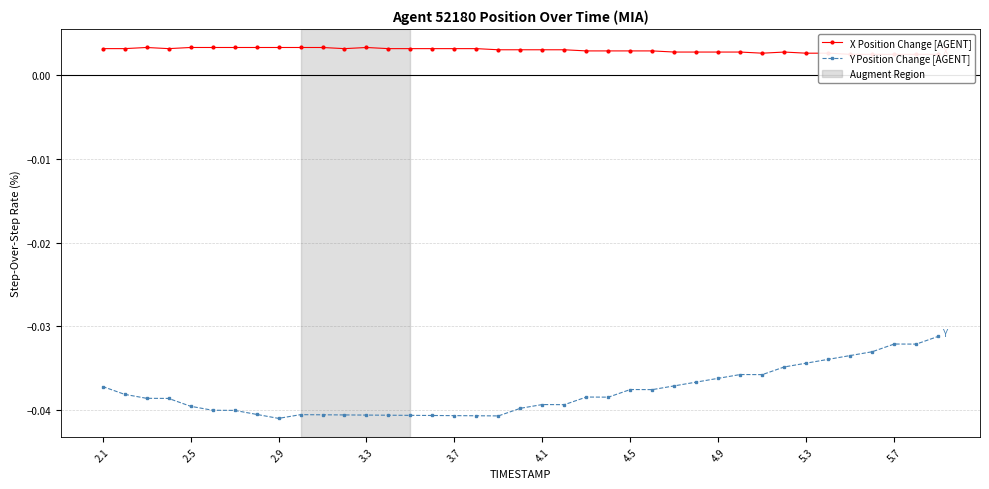

True or false: X Position Change [AGENT] and Y Position Change [AGENT] intersect in this chart.

False